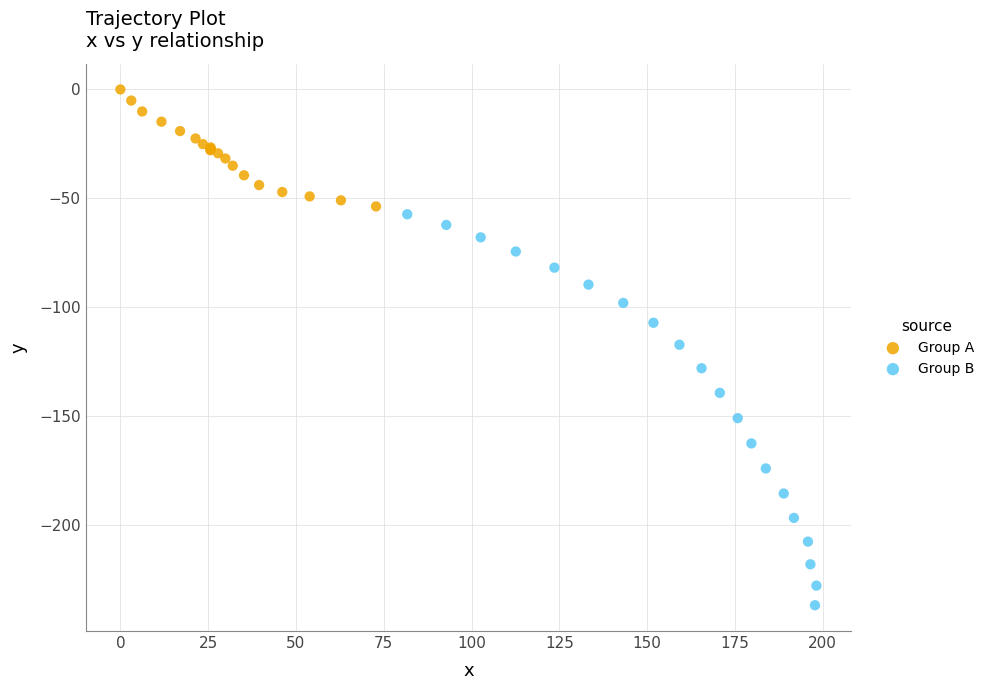

Which series contains the lowest Y value?

Group B